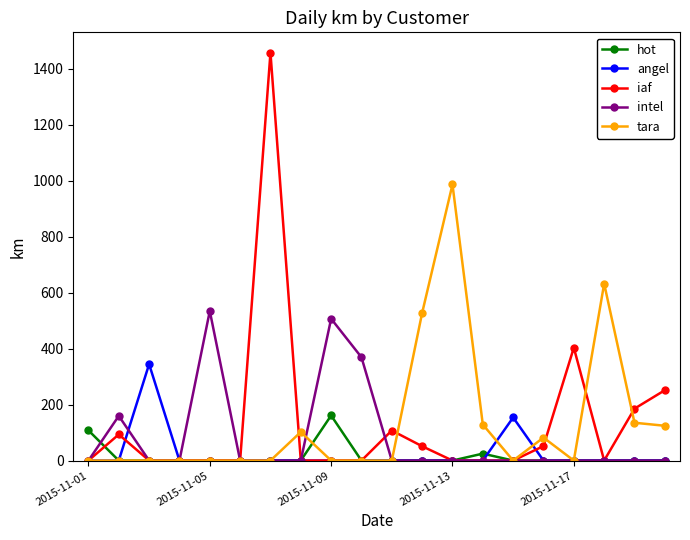

What are all the series names shown in the legend?

hot, angel, iaf, intel, tara